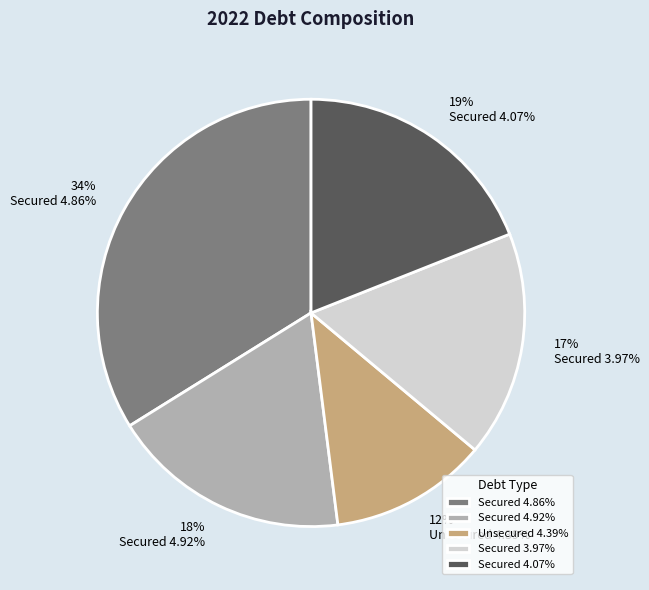

Is there any slice that represents more than half of the pie?

No